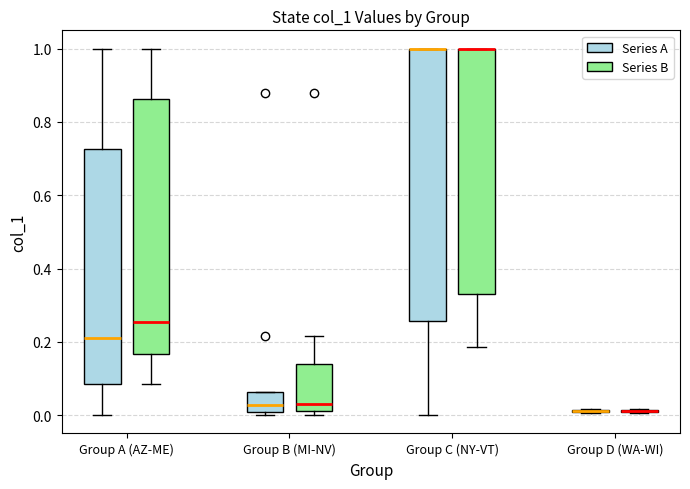

Where is the upper edge of the box for Group B (MI-NV) (Series A) on the y-axis? The values are not printed on the chart, so give them approximately, as read against the axis.

0.06